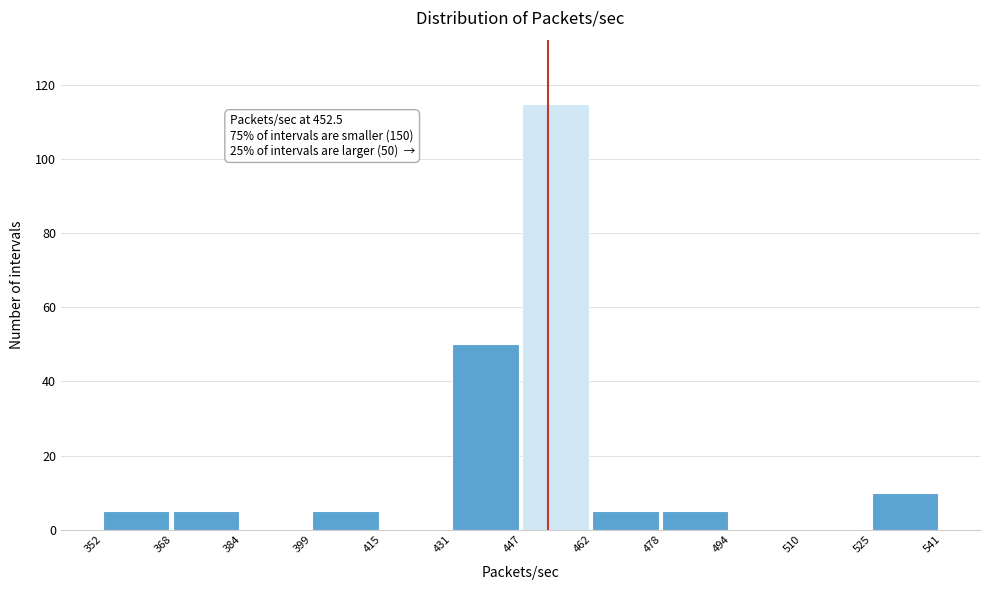

Over which range of the x-axis is the bar tallest?

447 to 462